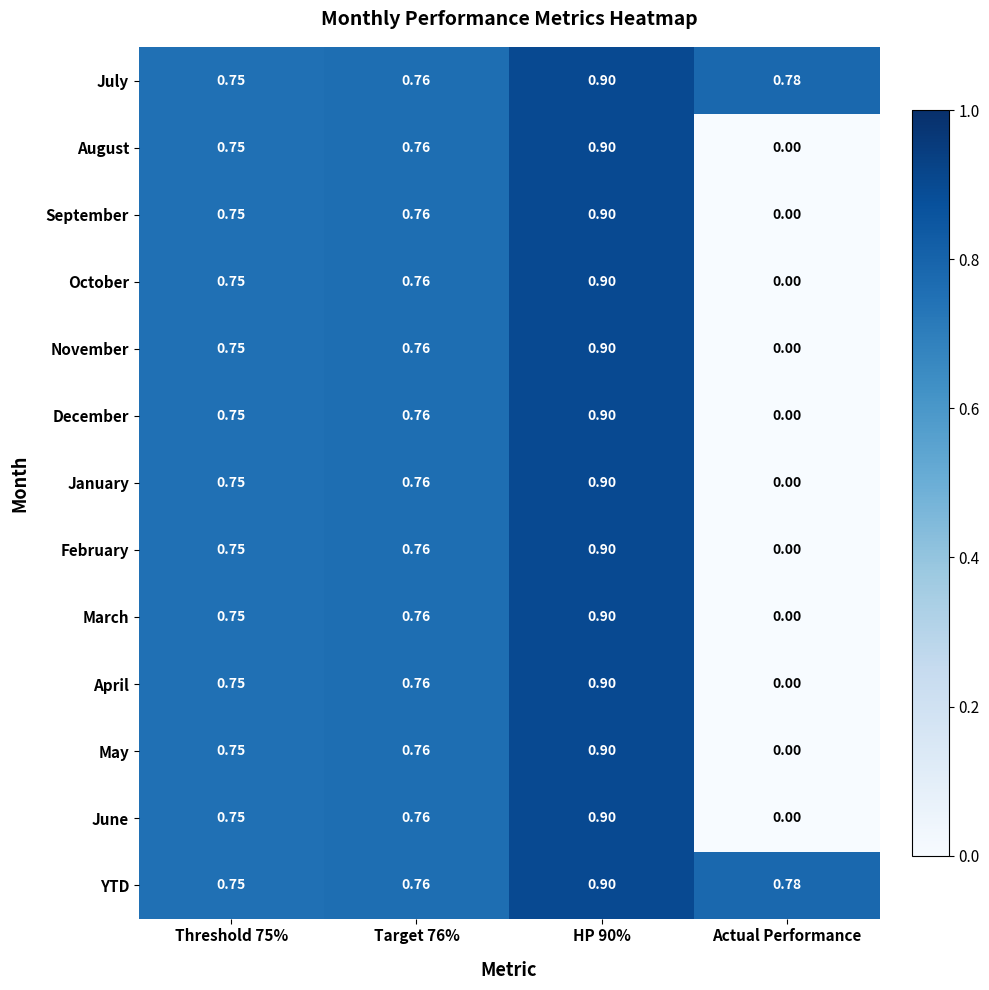

Count the number of data series in this chart.

13